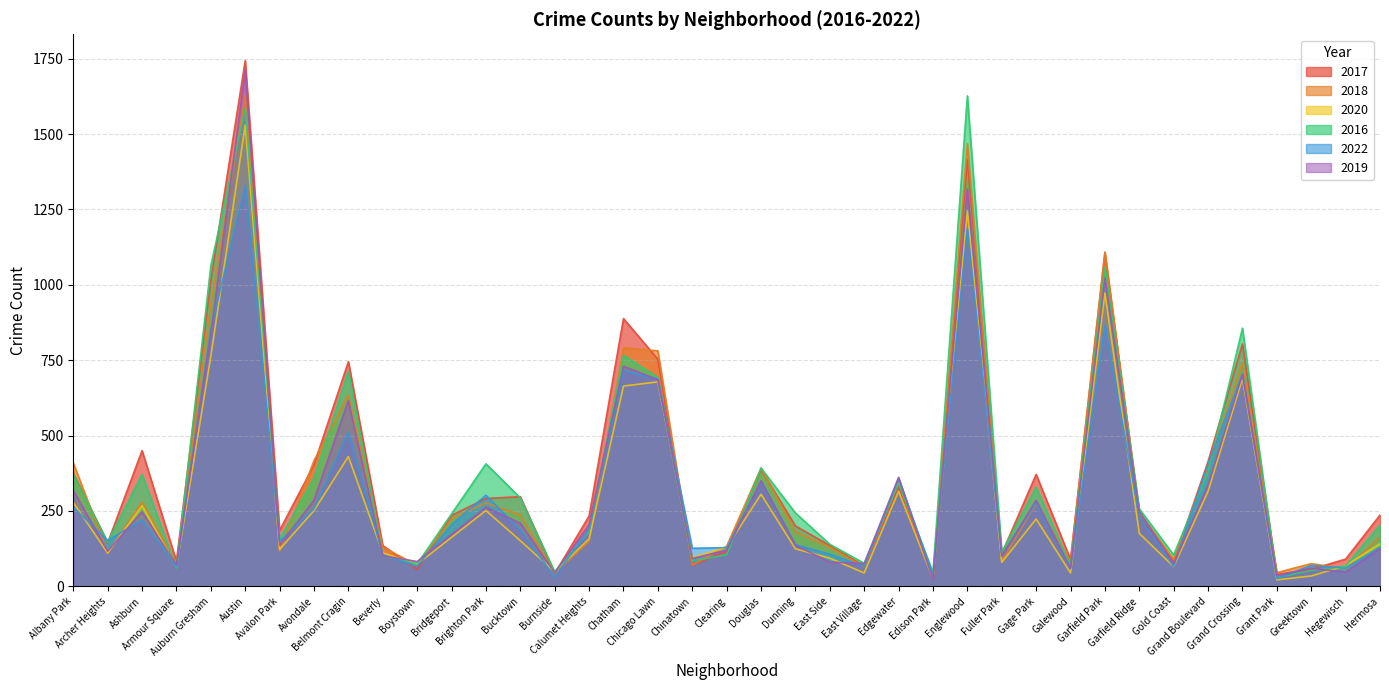

List the series in order of their peak value, lowest first.

2022, 2020, 2016, 2018, 2019, 2017